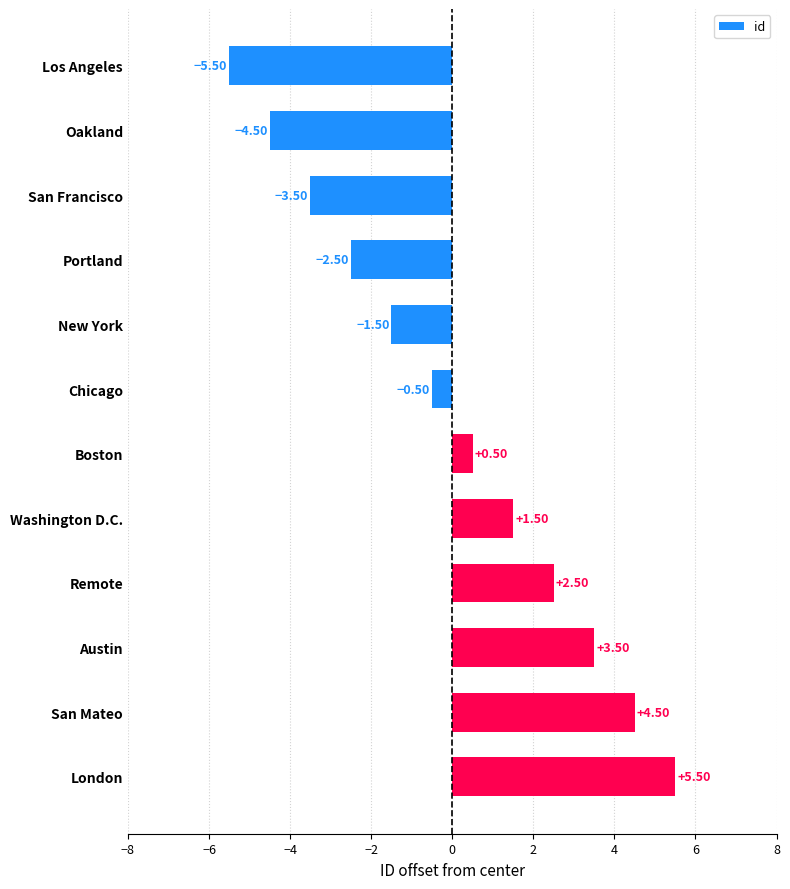

What is the label of the 8th bar from the bottom?

New York